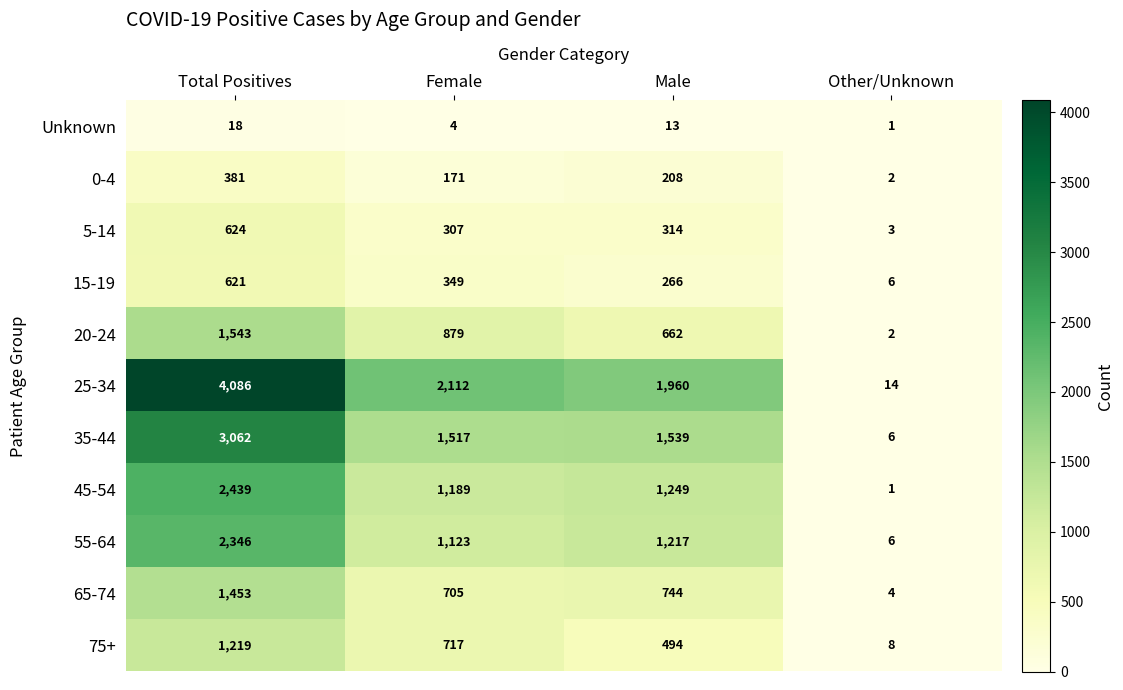

At which label does 55-64 first exceed 1217?

Total Positives